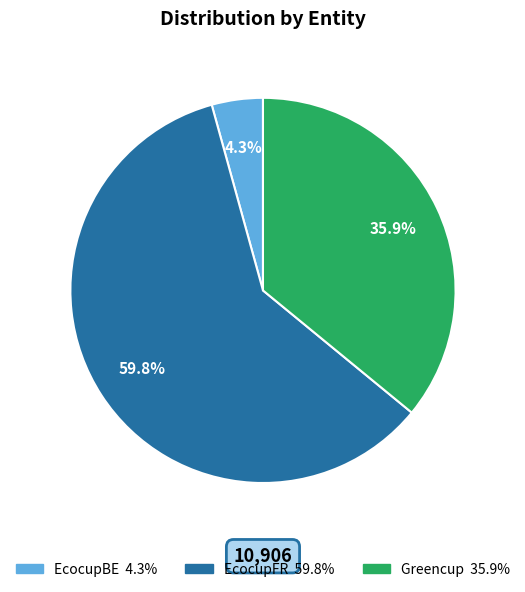

The EcocupFR slice represents 60% of the pie. True or false?

True